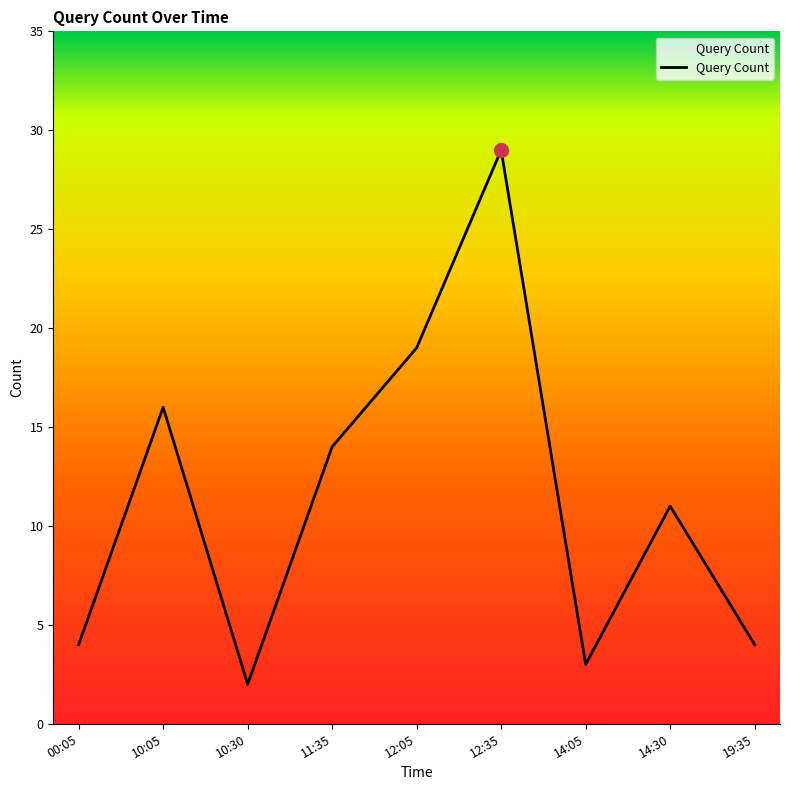

What is the greatest value displayed?

29